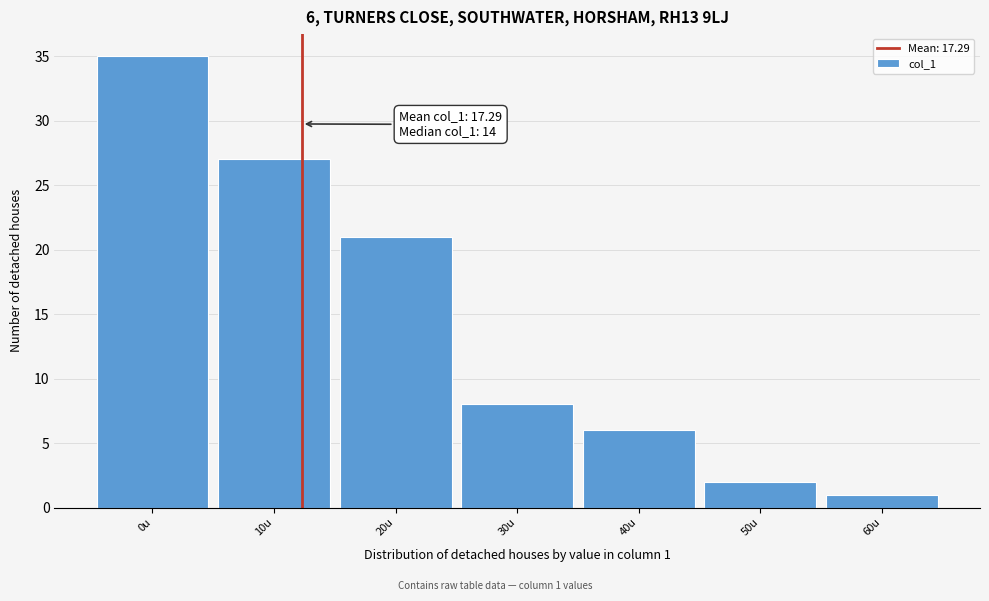

Reading right to left, what are all the values shown in this chart?

1	2	6	8	21	27	35